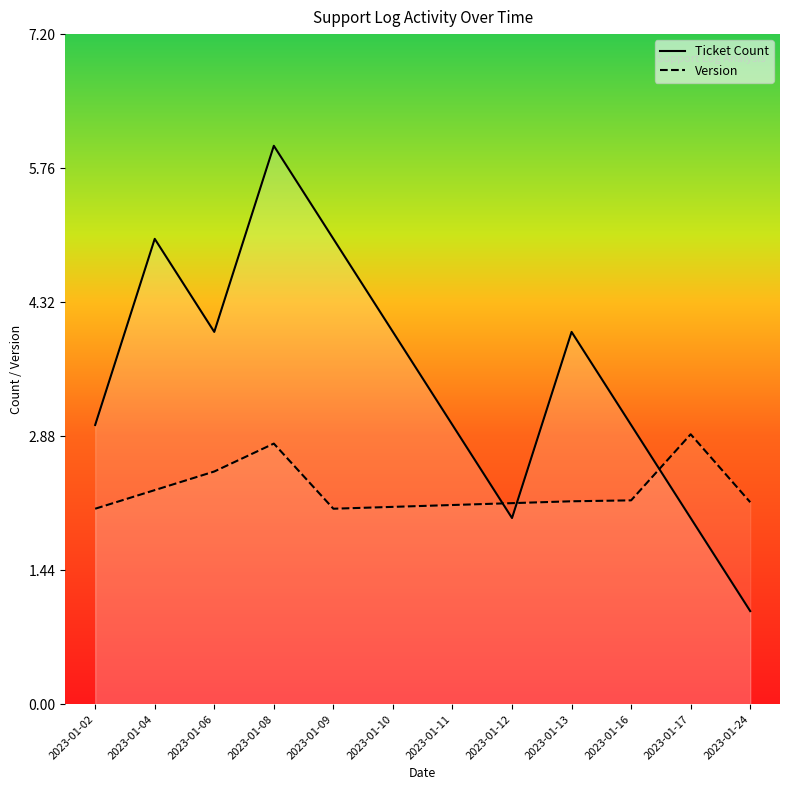

At which label is Version closest to 2?

2023-01-02